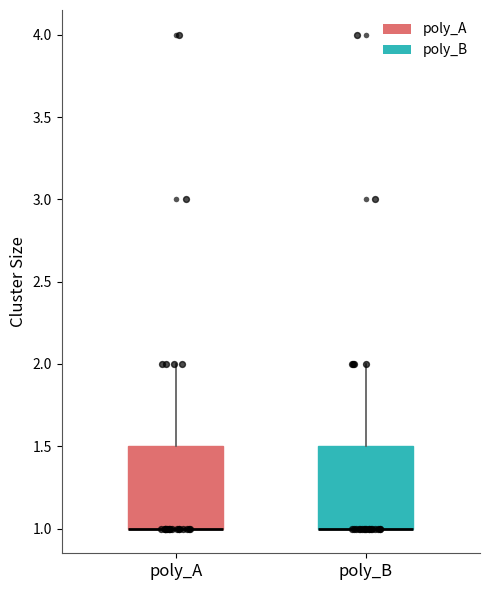

Where is the lower edge of the box for poly_A on the y-axis? The values are not printed on the chart, so give them approximately, as read against the axis.

1.0